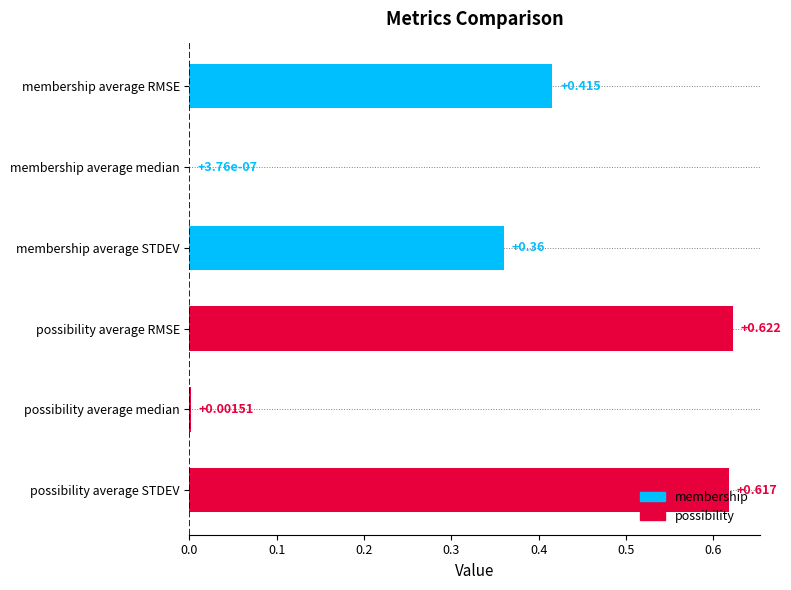

At which label is the value closest to 0?

membership average median